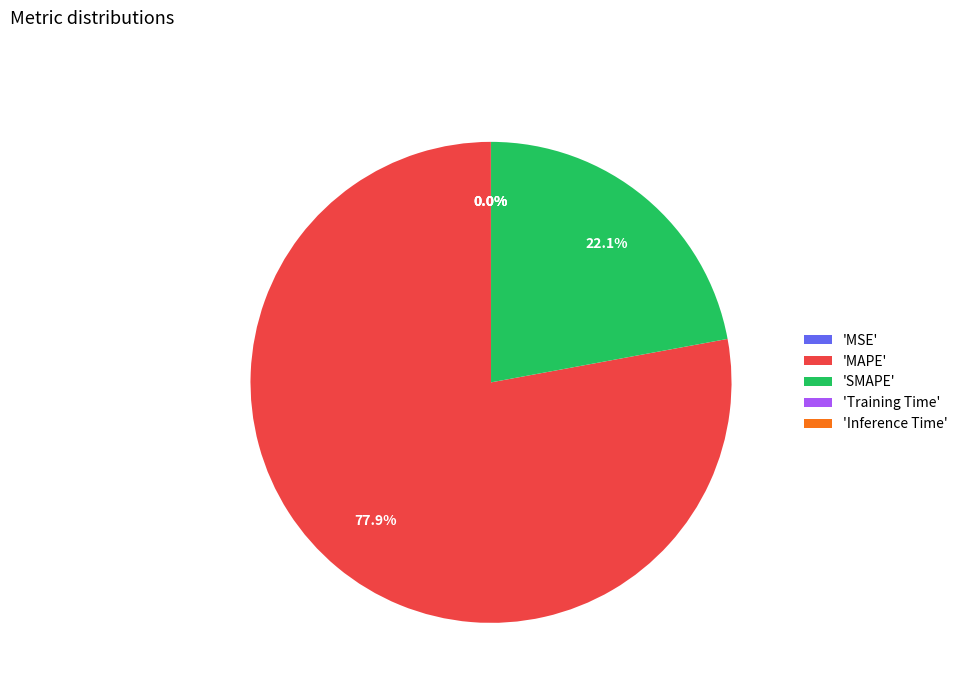

Does any single category account for the majority?

Yes